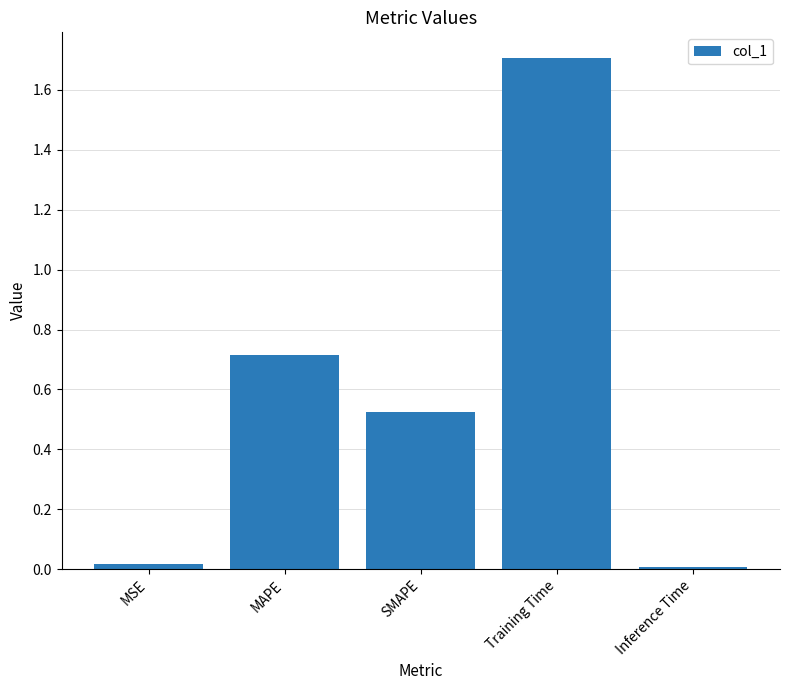

Between MAPE and SMAPE, which is larger?

MAPE